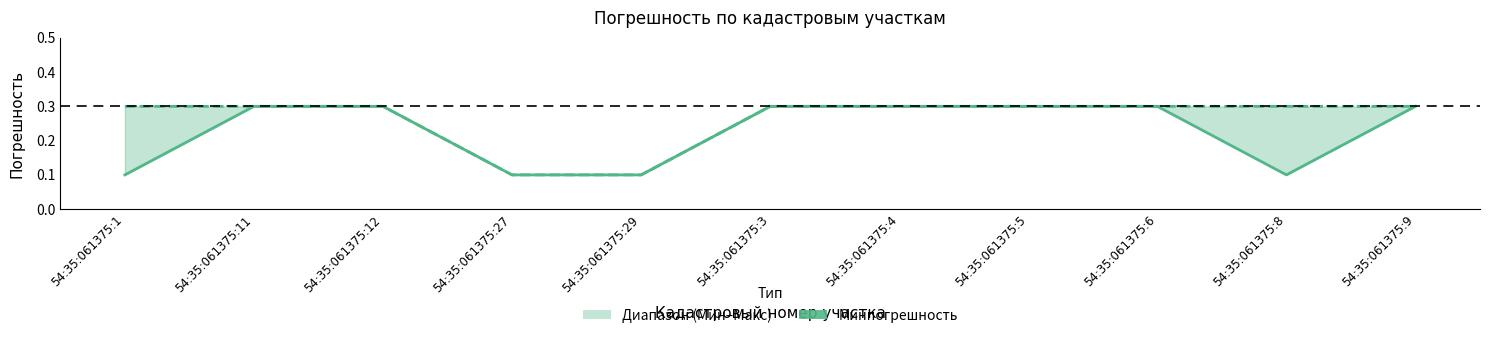

Is it true that the value at 54:35:061375:29 is 0.1?

True